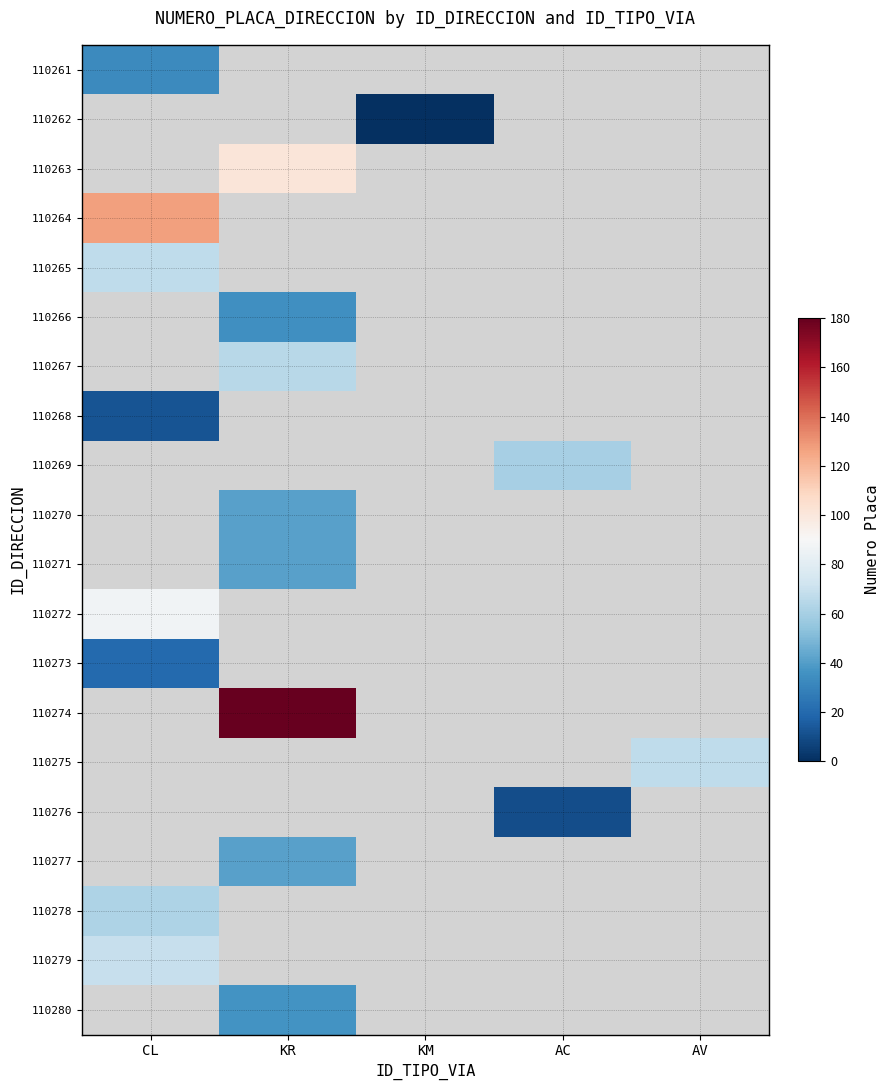

How many distinct data groups are displayed?

20